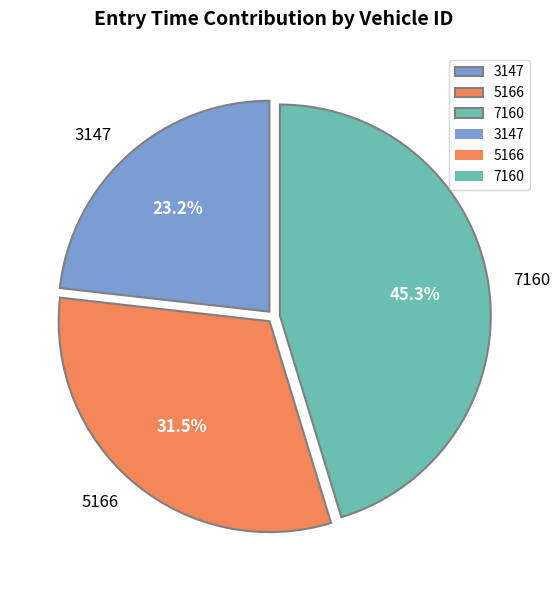

How many segments does this pie chart have?

3